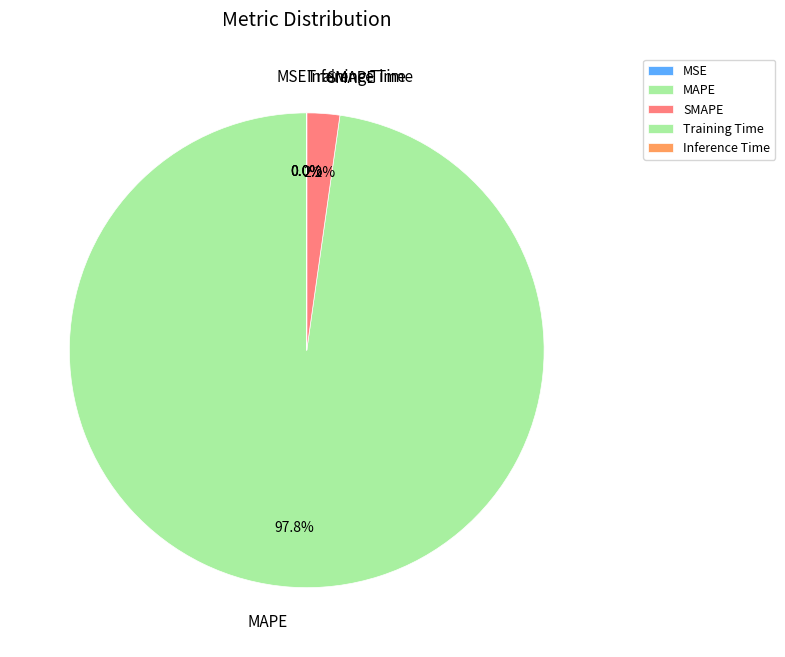

What percentage is the SMAPE slice, to the nearest percent?

2%